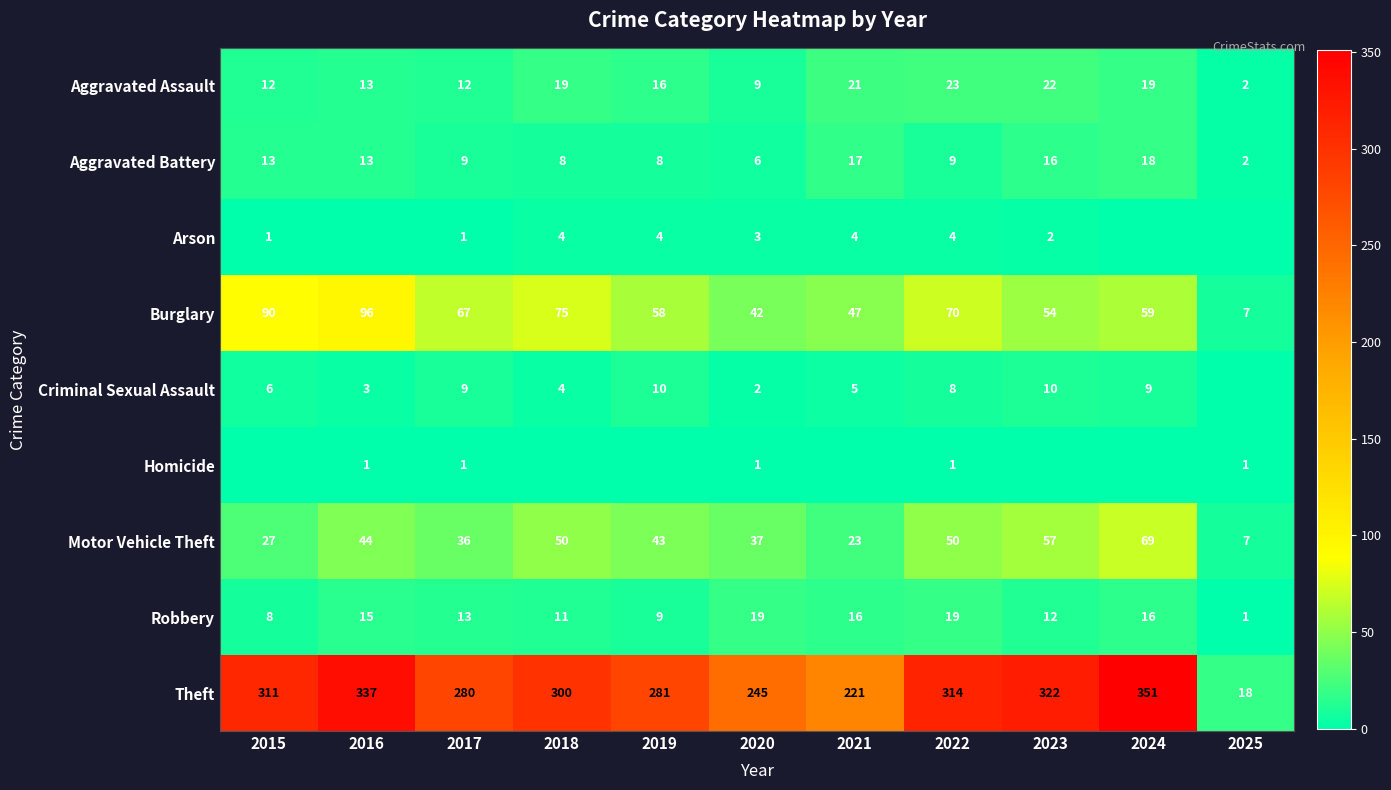

What is the spread (max minus min) of values at 2017?

279